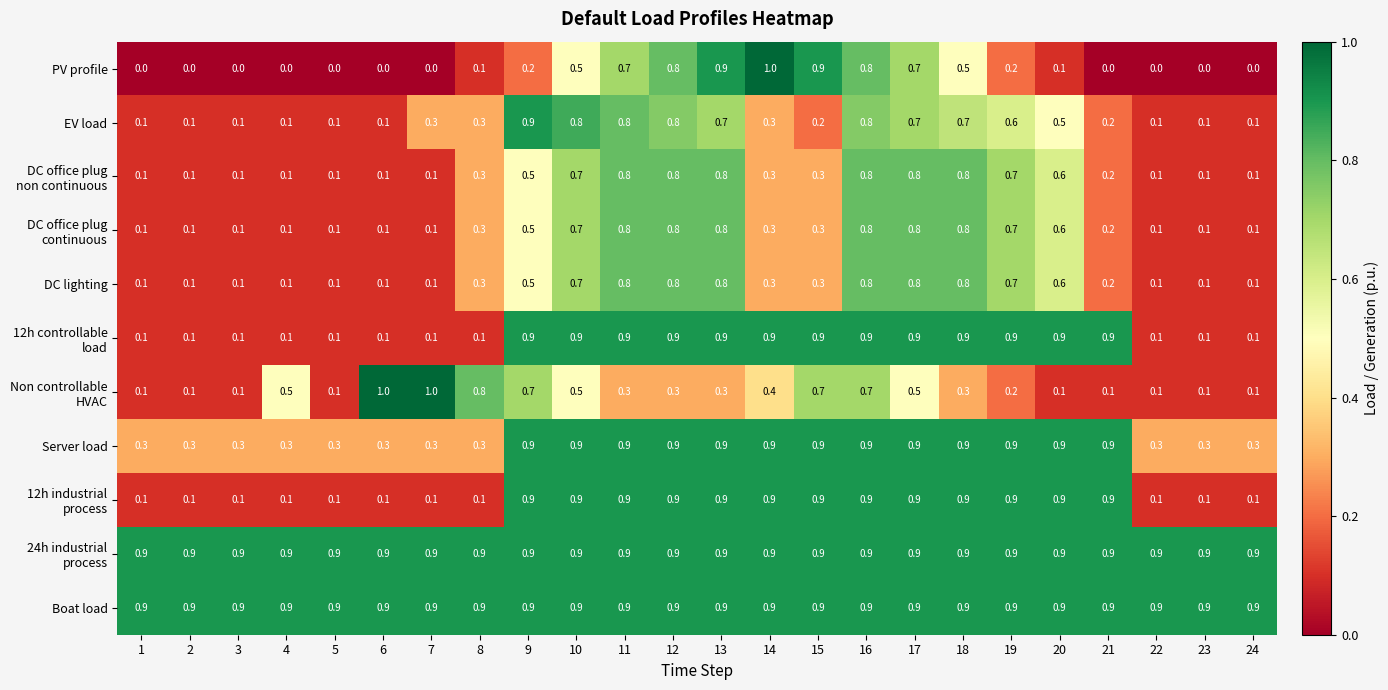

What is the spread (max minus min) of values at 7?

1.0